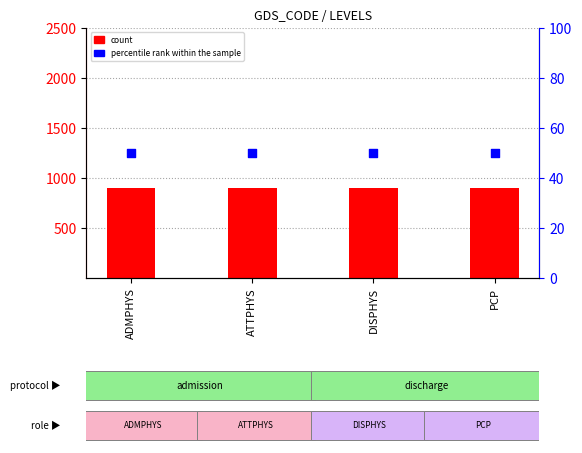

What is the total value across all series at DISPHYS?

950